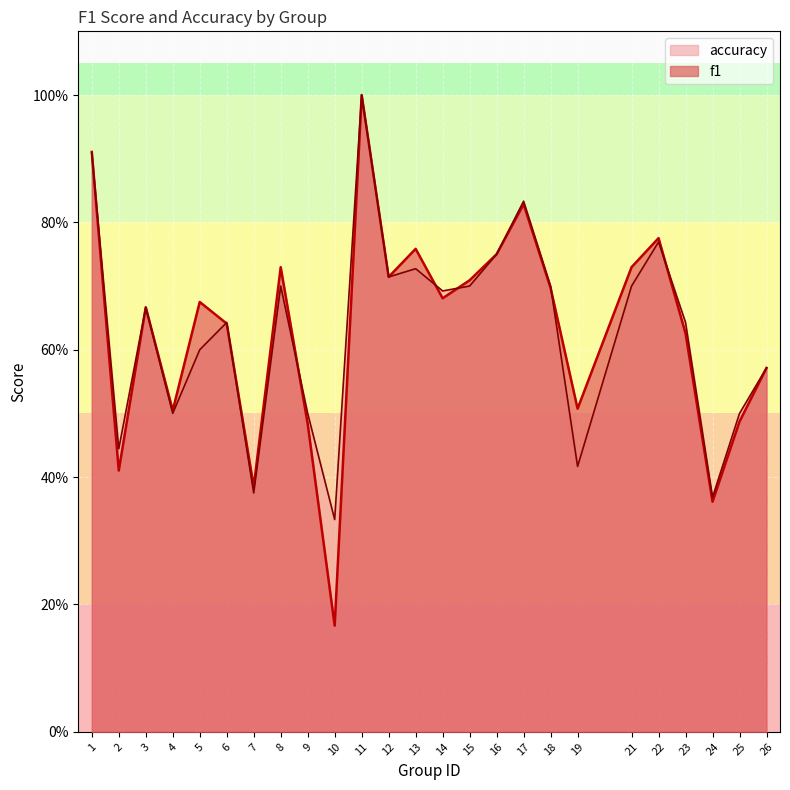

What is the spread (max minus min) of values at 19?

0.1